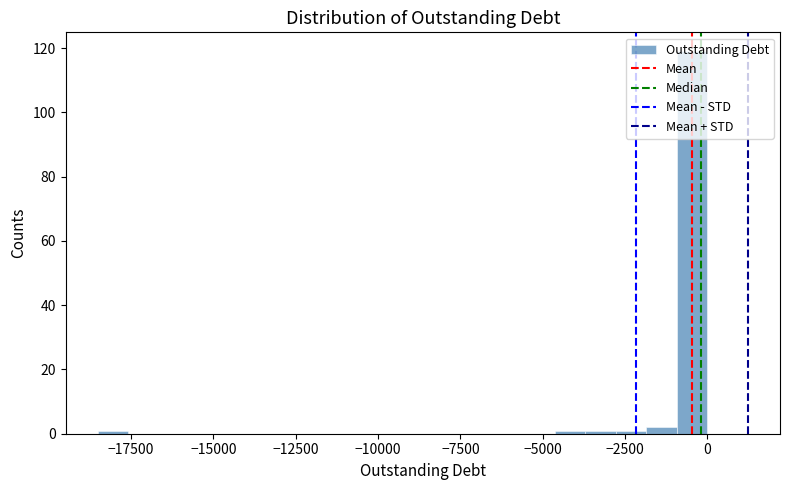

Around what value on the x-axis is the tallest bar? Give the approximate position of its centre, as read against the axis.

-500